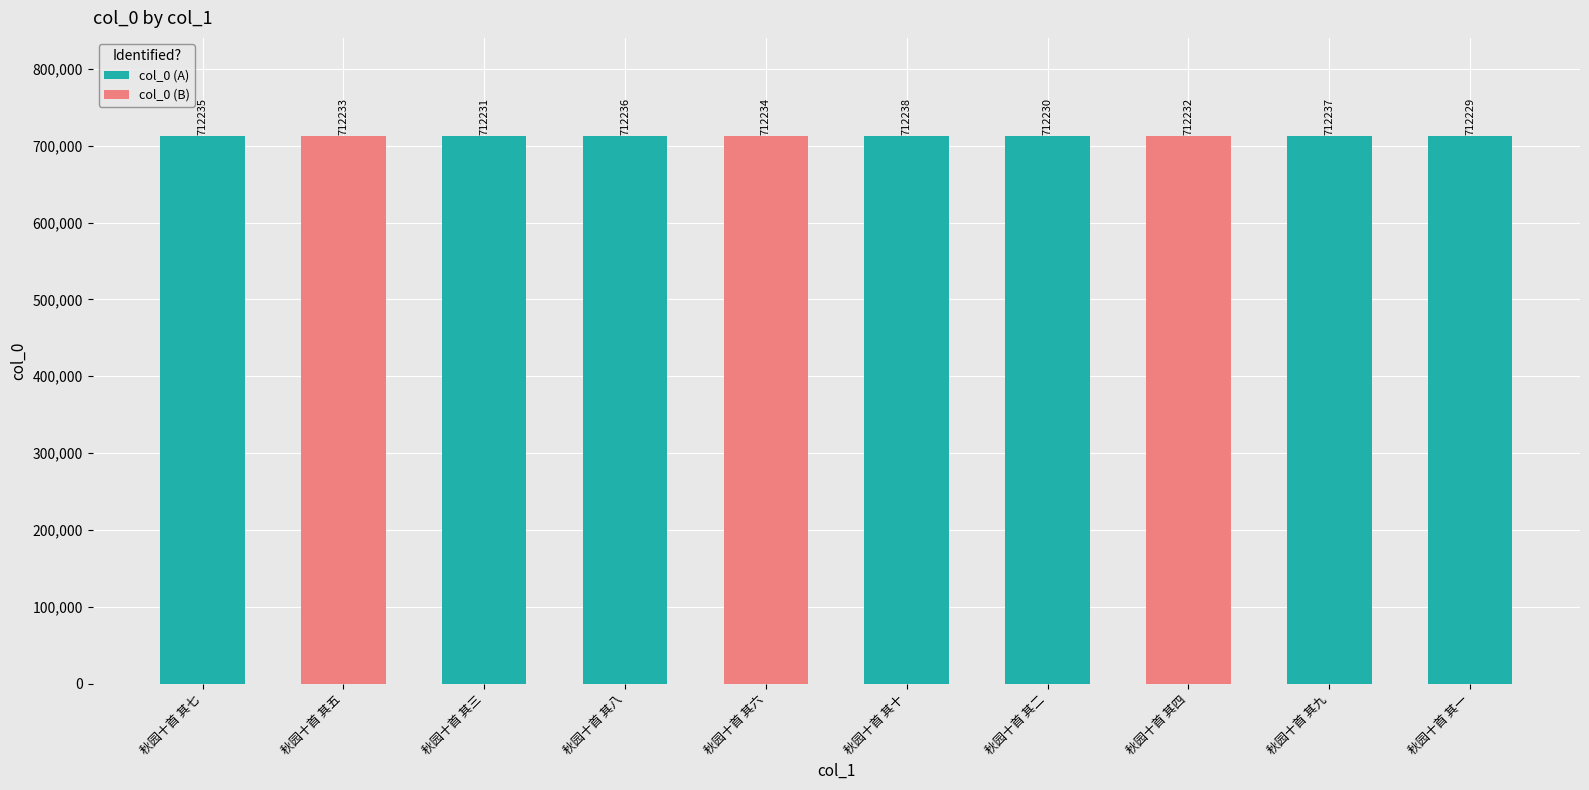

Reading left to right, transcribe all the data shown in this chart.

秋园十首 其七=712235	秋园十首 其五=712233	秋园十首 其三=712231	秋园十首 其八=712236	秋园十首 其六=712234	秋园十首 其十=712238	秋园十首 其二=712230	秋园十首 其四=712232	秋园十首 其九=712237	秋园十首 其一=712229